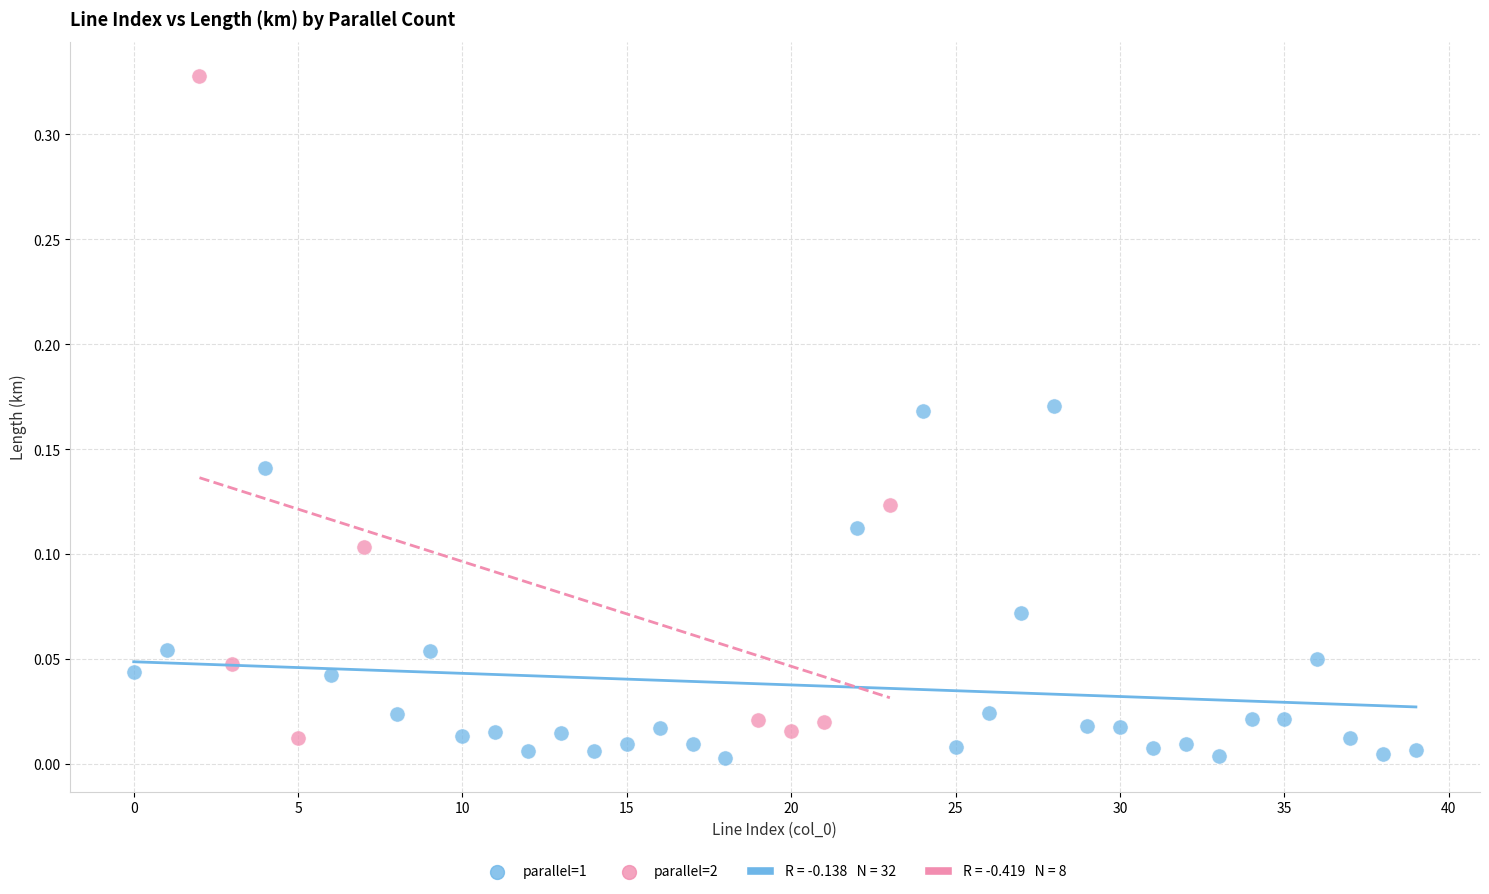

Which series reaches the maximum Y coordinate?

parallel=2